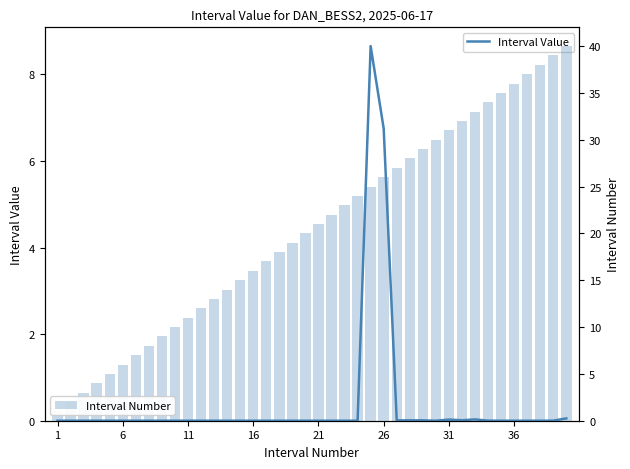

Which series changed the most between 25 and 27?

Interval Value